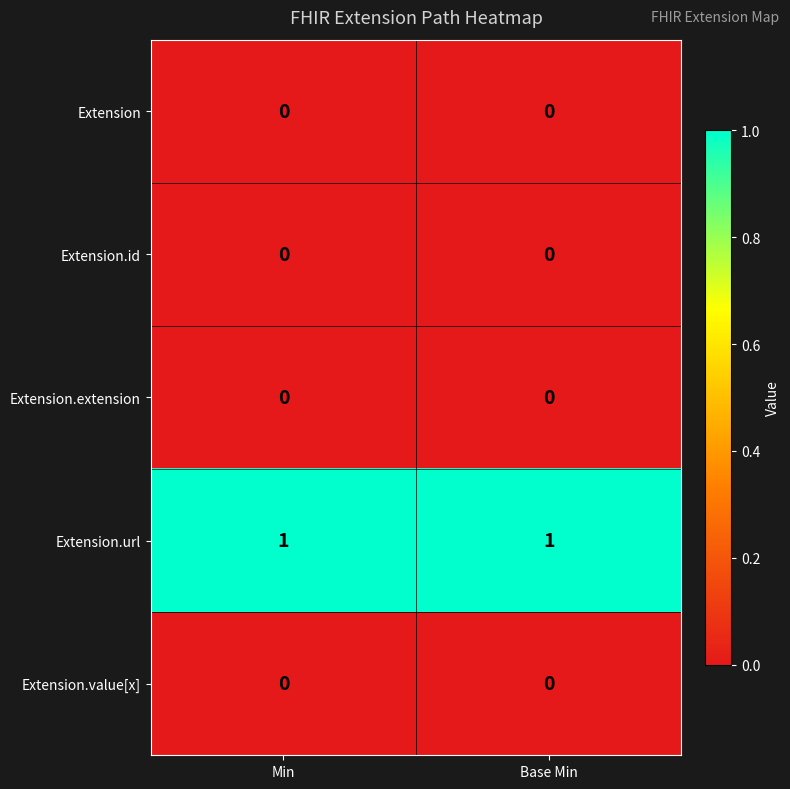

Is it true that Extension.id equals 0 at Min?

True